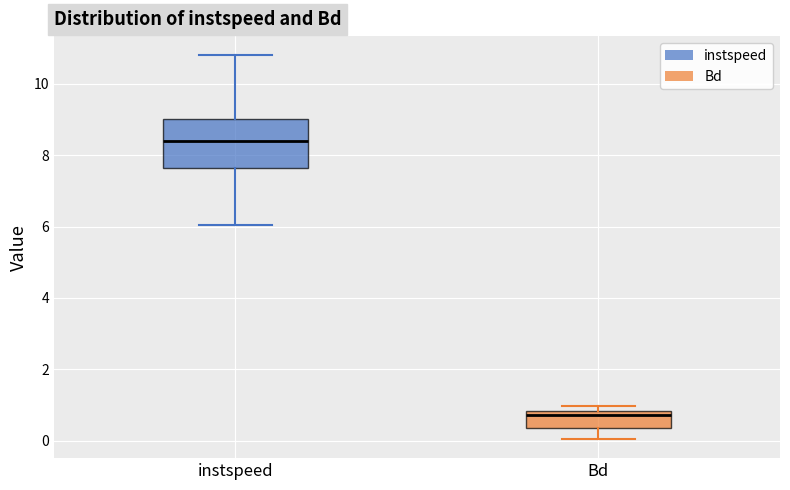

Which box has the highest median line?

instspeed